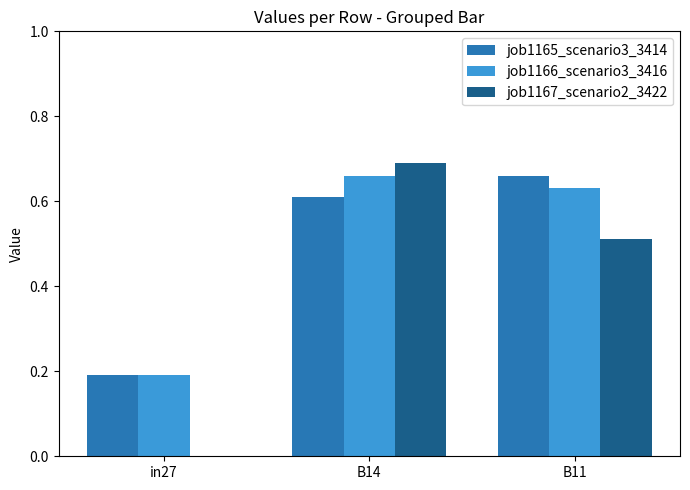

What is the sum of all job1165_scenario3_3414 values?

1.5